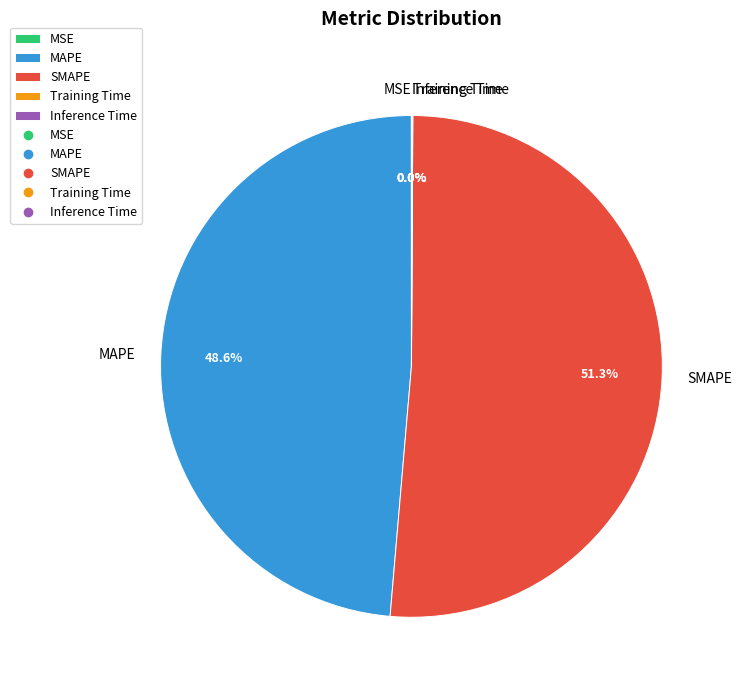

Which category has the biggest portion of the pie?

SMAPE